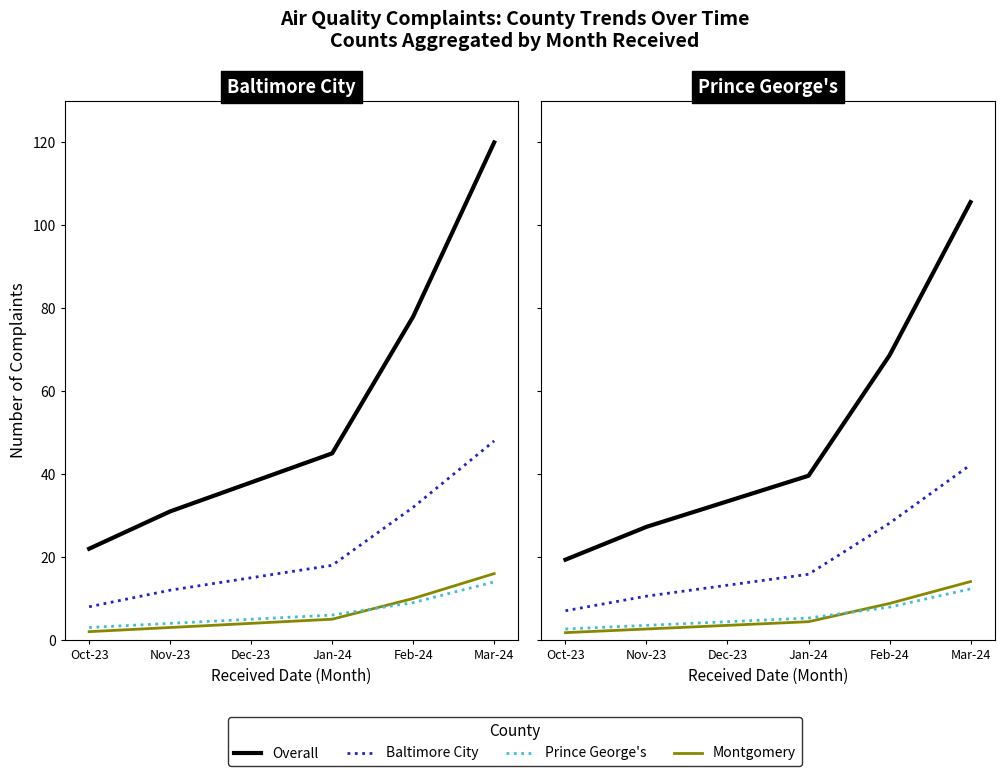

What are all the series names shown in the legend?

Overall, Baltimore City, Montgomery, Prince George's